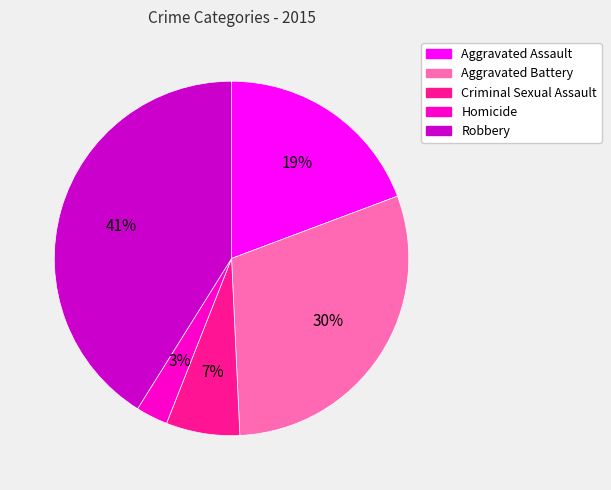

Count the number of slices in the pie.

5